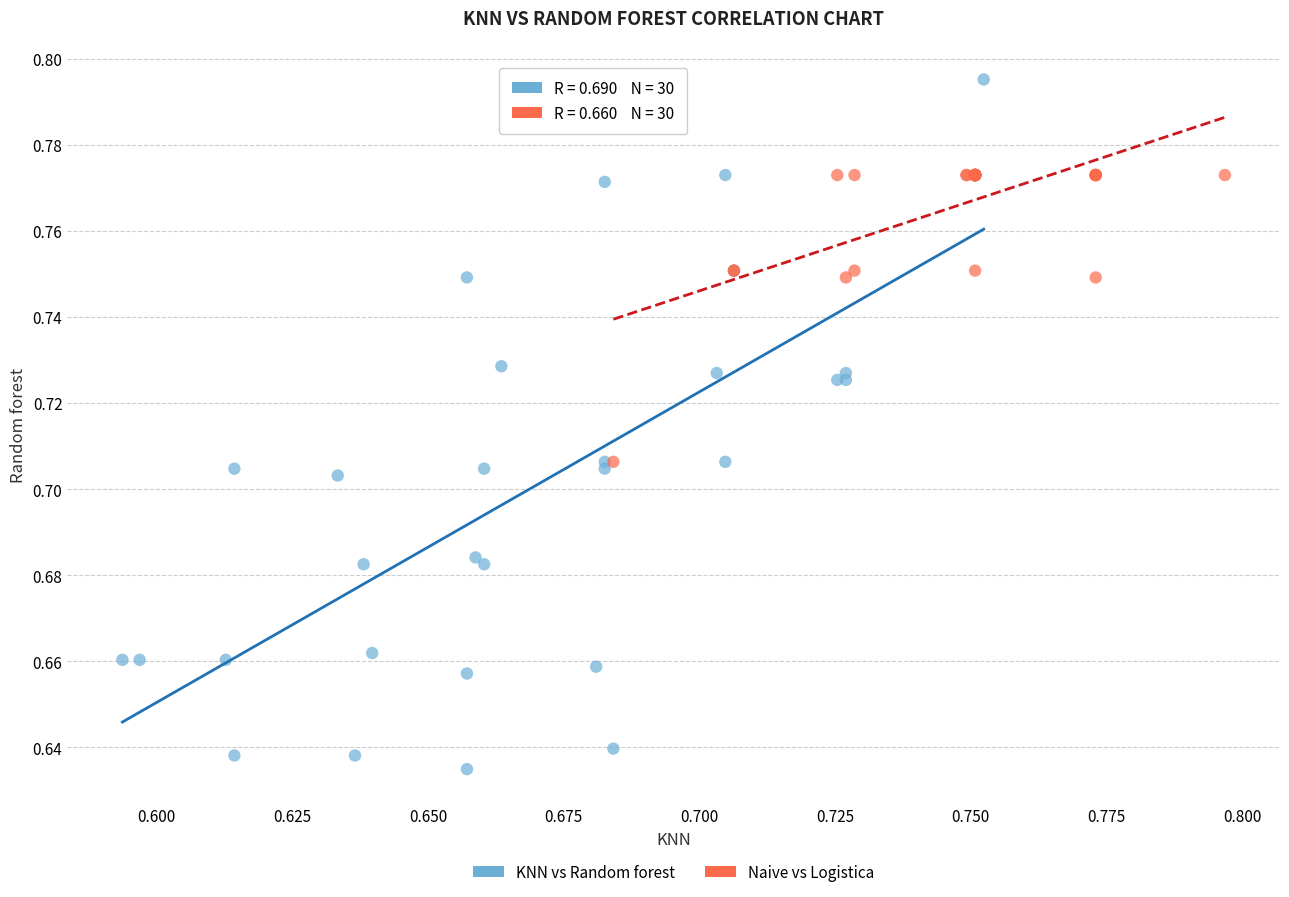

Which series contains the lowest Y value?

KNN vs Random forest